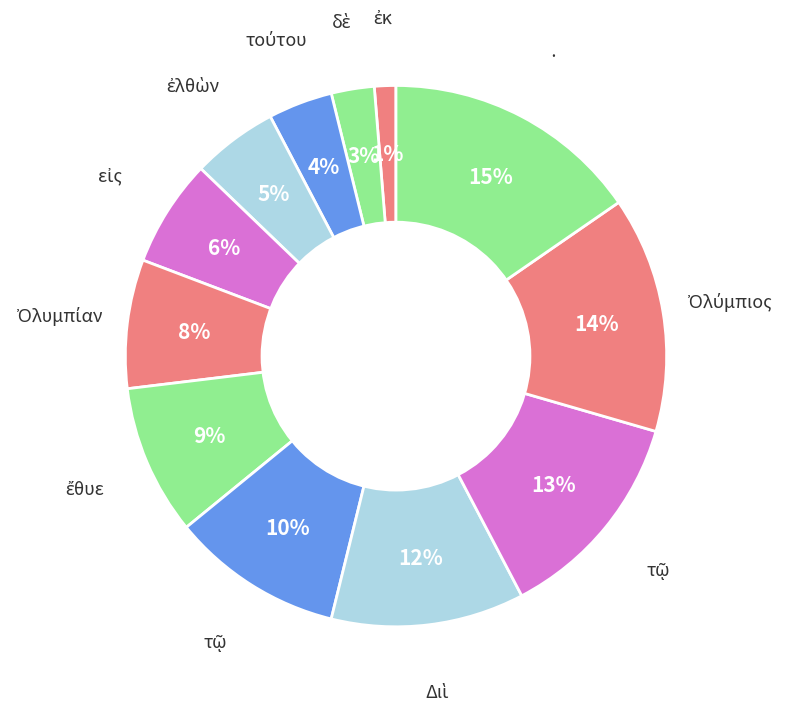

Which slice is the smallest?

ἐκ